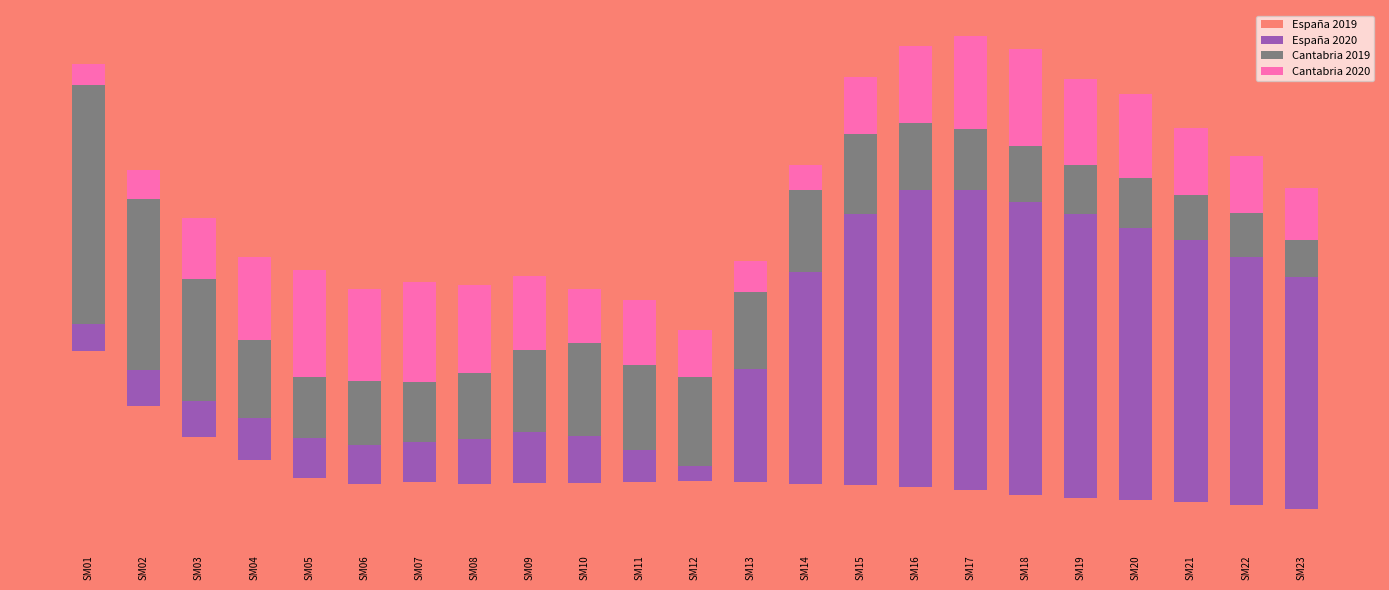

Does the chart contain any negative values?

No